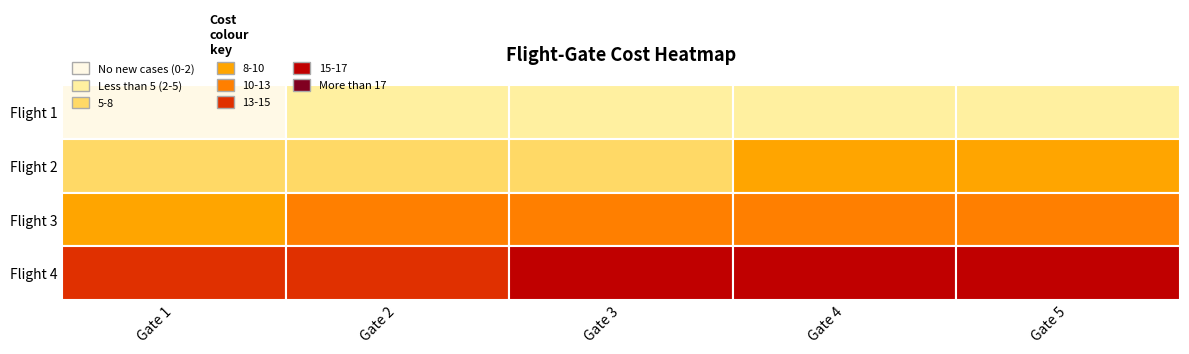

What is the difference between the maximum and minimum values in the Flight 2 series?

3